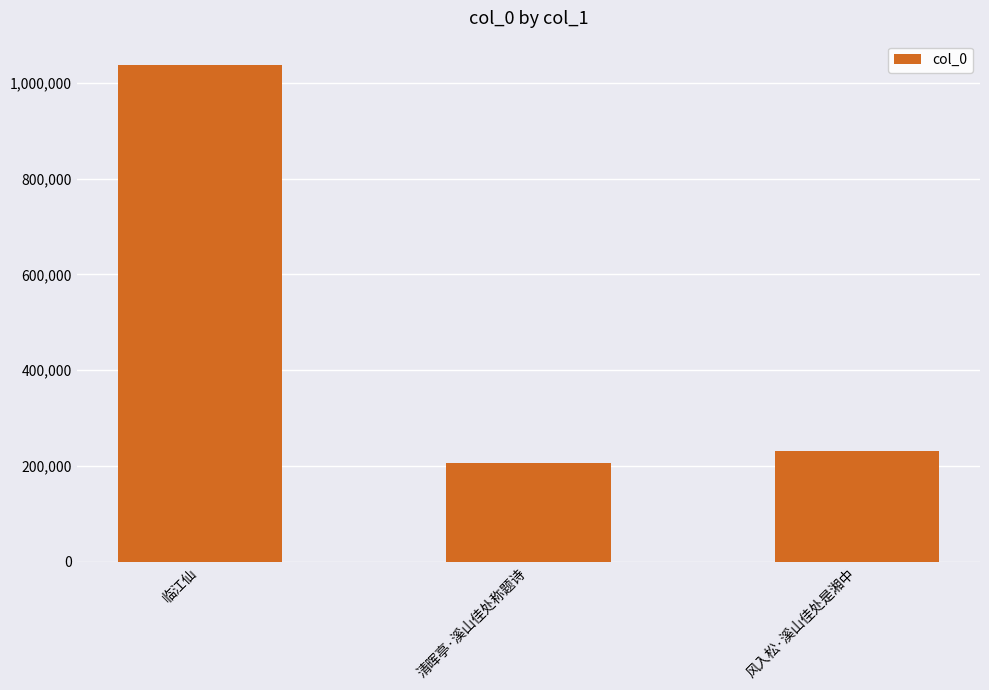

The value at 临江仙 is 1036073. True or false?

True